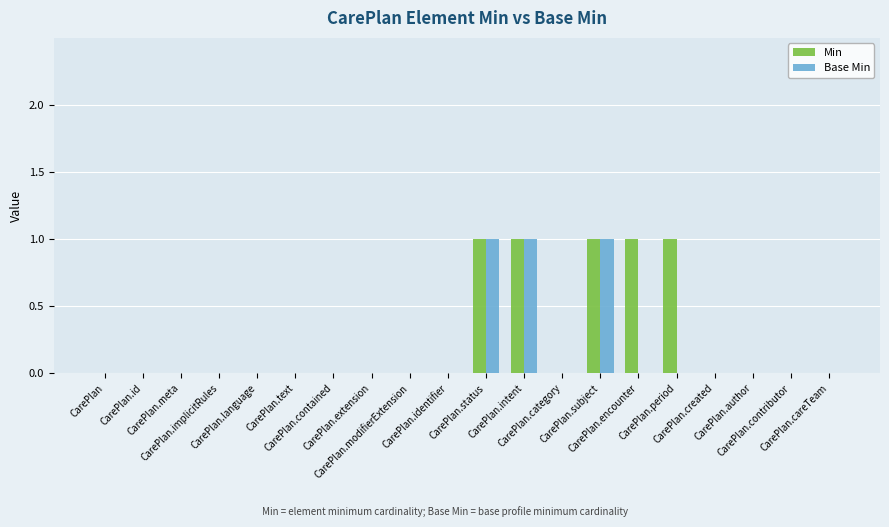

At which category is the sum across all series the highest?

CarePlan.status